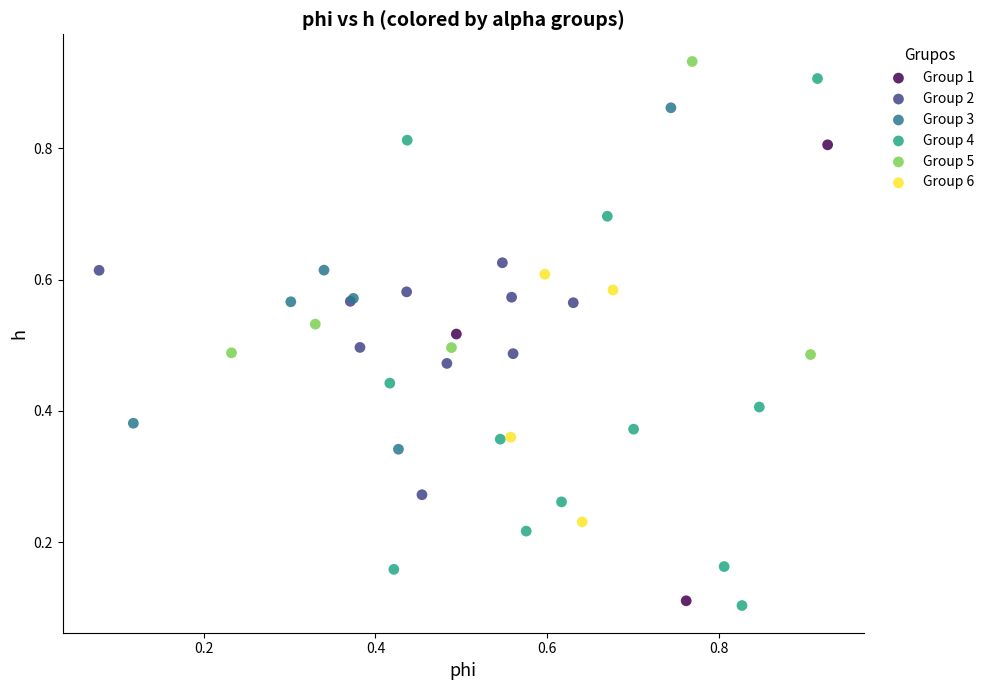

Which series has the largest Y range (max minus min)?

Group 4